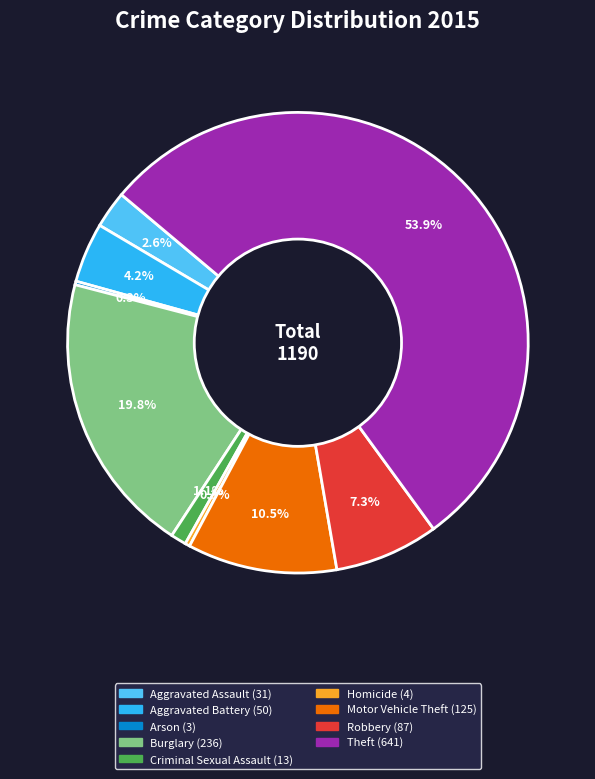

Which category has the biggest portion of the pie?

Theft